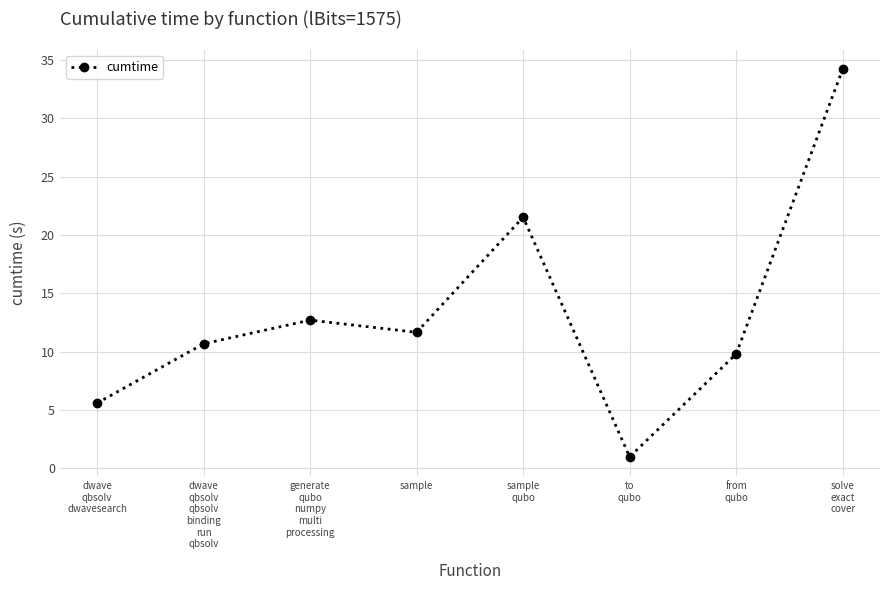

Which has a higher value, dwave
qbsolv
qbsolv
binding
run
qbsolv or dwave
qbsolv
dwavesearch?

dwave
qbsolv
qbsolv
binding
run
qbsolv